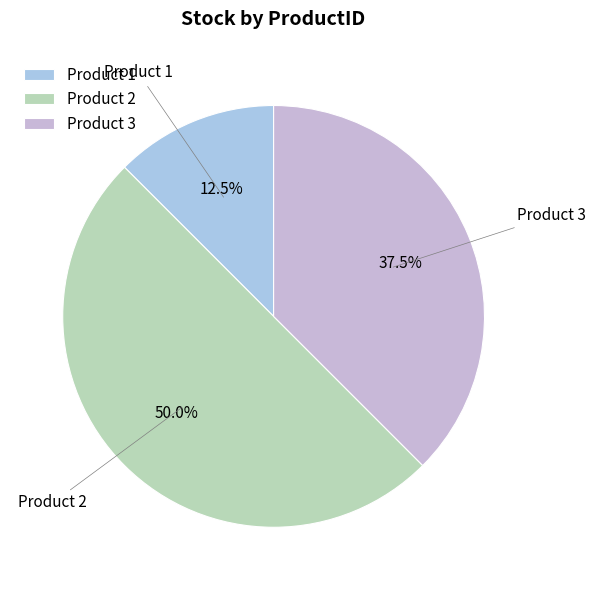

Which category has the biggest portion of the pie?

Product 2